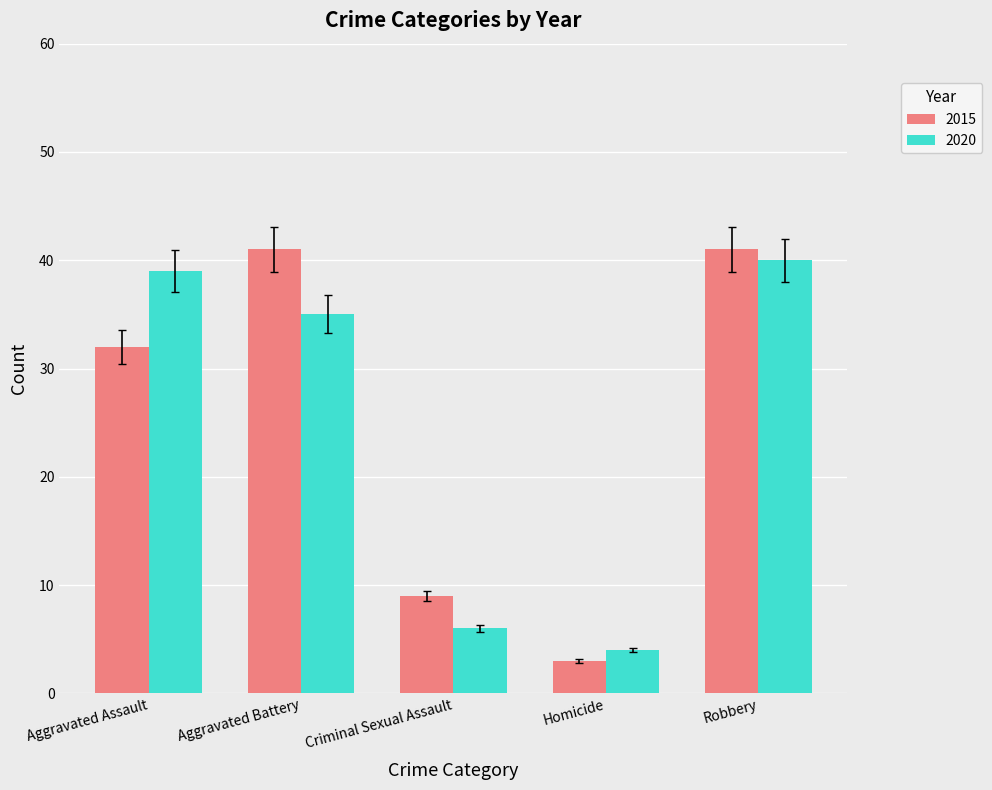

How many bars are there in each group?

2